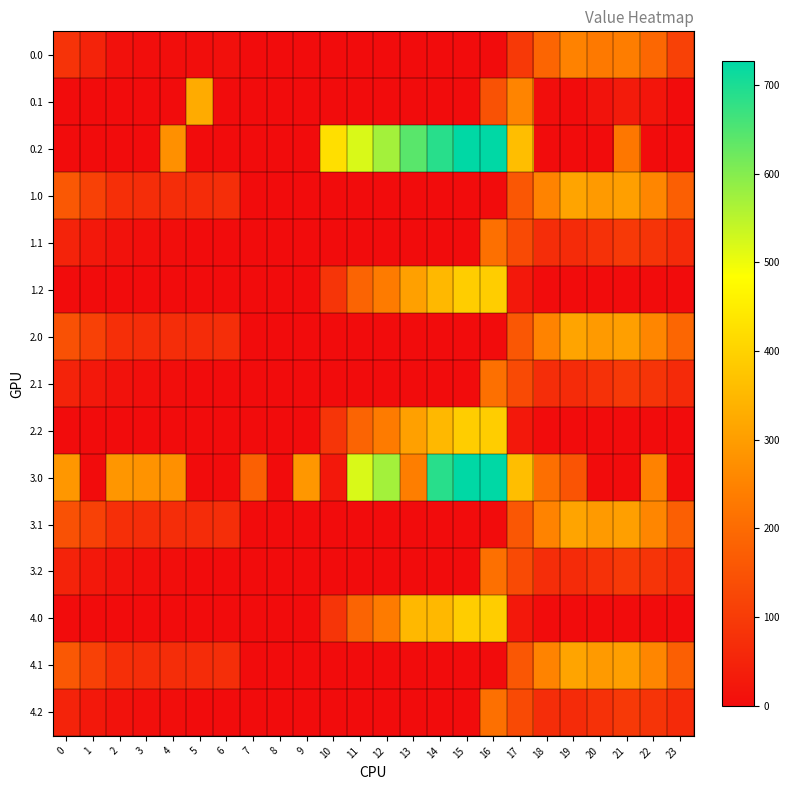

Reading right to left, what are all the values shown in this chart?

0.0: 23=111.3	22=192.3	21=238.4	20=229.9	19=249.2	18=186.7	17=94.8	16=0.0	15=0.0	14=0.0	13=0.0	12=0.0	11=0.0	10=0.0	9=0.0	8=0.0	7=0.0	6=8.0	5=3.8	4=4.9	3=4.4	2=10.3	1=49.5	0=82.0
0.1: 23=0.0	22=19.9	21=32.4	20=14.5	19=0.2	18=5.4	17=252.1	16=147.3	15=0.0	14=0.0	13=0.0	12=0.0	11=0.0	10=0.0	9=0.0	8=0.0	7=0.0	6=0.0	5=325.7	4=0.0	3=0.0	2=0.0	1=0.0	0=0.0
0.2: 23=0.0	22=0.0	21=226.4	20=0.0	19=0.0	18=0.0	17=362.4	16=726.6	15=725.8	14=687.4	13=640.4	12=571.2	11=520.6	10=423.5	9=0.0	8=0.0	7=0.0	6=0.0	5=0.0	4=274.4	3=0.0	2=0.0	1=0.0	0=0.0
1.0: 23=175.3	22=256.3	21=302.4	20=293.9	19=313.2	18=250.7	17=158.8	16=0.0	15=0.0	14=0.0	13=0.0	12=0.0	11=0.0	10=0.0	9=0.0	8=0.0	7=0.0	6=72.0	5=67.8	4=68.9	3=68.4	2=74.3	1=113.5	0=160.3
1.1: 23=63.4	22=83.9	21=96.4	20=78.5	19=64.2	18=69.4	17=130.6	16=211.3	15=0.0	14=0.0	13=0.0	12=0.0	11=0.0	10=0.0	9=0.0	8=0.0	7=0.0	6=0.0	5=0.0	4=3.6	3=6.7	2=11.9	1=25.1	0=48.6
1.2: 23=0.0	22=0.0	21=0.0	20=0.0	19=0.0	18=0.0	17=26.4	16=390.6	15=389.8	14=351.4	13=304.4	12=235.2	11=184.6	10=87.5	9=0.0	8=0.0	7=0.0	6=0.0	5=0.0	4=0.0	3=0.0	2=0.0	1=0.0	0=0.0
2.0: 23=189.6	22=256.3	21=302.4	20=293.9	19=313.2	18=250.7	17=158.8	16=0.0	15=0.0	14=0.0	13=0.0	12=0.0	11=0.0	10=0.0	9=0.0	8=0.0	7=0.0	6=72.0	5=67.8	4=68.9	3=68.4	2=74.3	1=113.5	0=146.0
2.1: 23=63.4	22=83.9	21=96.4	20=78.5	19=64.2	18=69.4	17=130.6	16=211.3	15=0.0	14=0.0	13=0.0	12=0.0	11=0.0	10=0.0	9=0.0	8=0.0	7=0.0	6=0.0	5=0.0	4=3.6	3=6.7	2=11.9	1=25.1	0=48.6
2.2: 23=0.0	22=0.0	21=0.0	20=0.0	19=0.0	18=0.0	17=26.4	16=390.6	15=389.8	14=351.4	13=304.4	12=235.2	11=184.6	10=87.5	9=0.0	8=0.0	7=0.0	6=0.0	5=0.0	4=0.0	3=0.0	2=0.0	1=0.0	0=0.0
3.0: 23=0.0	22=247.4	21=0.0	20=0.0	19=151.0	18=210.0	17=362.4	16=726.6	15=725.8	14=687.4	13=240.4	12=571.2	11=520.6	10=26.0	9=288.5	8=0.0	7=176.6	6=0.0	5=0.0	4=274.4	3=281.0	2=285.5	1=0.0	0=287.1
3.1: 23=175.3	22=256.3	21=302.4	20=293.9	19=313.2	18=250.7	17=158.8	16=0.0	15=0.0	14=0.0	13=0.0	12=0.0	11=0.0	10=0.0	9=0.0	8=0.0	7=0.0	6=72.0	5=67.8	4=68.9	3=68.4	2=74.3	1=113.5	0=146.0
3.2: 23=63.4	22=83.9	21=96.4	20=78.5	19=64.2	18=69.4	17=130.6	16=211.3	15=0.0	14=0.0	13=0.0	12=0.0	11=0.0	10=0.0	9=0.0	8=0.0	7=0.0	6=0.0	5=0.0	4=3.6	3=6.7	2=11.9	1=25.1	0=48.6
4.0: 23=0.0	22=0.0	21=0.0	20=0.0	19=0.0	18=0.0	17=26.4	16=390.6	15=389.8	14=351.4	13=351.8	12=235.2	11=184.6	10=87.5	9=0.0	8=0.0	7=0.0	6=0.0	5=0.0	4=0.0	3=0.0	2=0.0	1=0.0	0=0.0
4.1: 23=175.3	22=256.3	21=302.4	20=293.9	19=313.2	18=250.7	17=158.8	16=0.0	15=0.0	14=0.0	13=0.0	12=0.0	11=0.0	10=0.0	9=0.0	8=0.0	7=0.0	6=72.0	5=67.8	4=68.9	3=68.4	2=74.3	1=113.5	0=160.3
4.2: 23=63.4	22=83.9	21=96.4	20=78.5	19=64.2	18=69.4	17=130.6	16=211.3	15=0.0	14=0.0	13=0.0	12=0.0	11=0.0	10=0.0	9=0.0	8=0.0	7=0.0	6=0.0	5=0.0	4=3.6	3=6.7	2=11.9	1=25.1	0=48.6